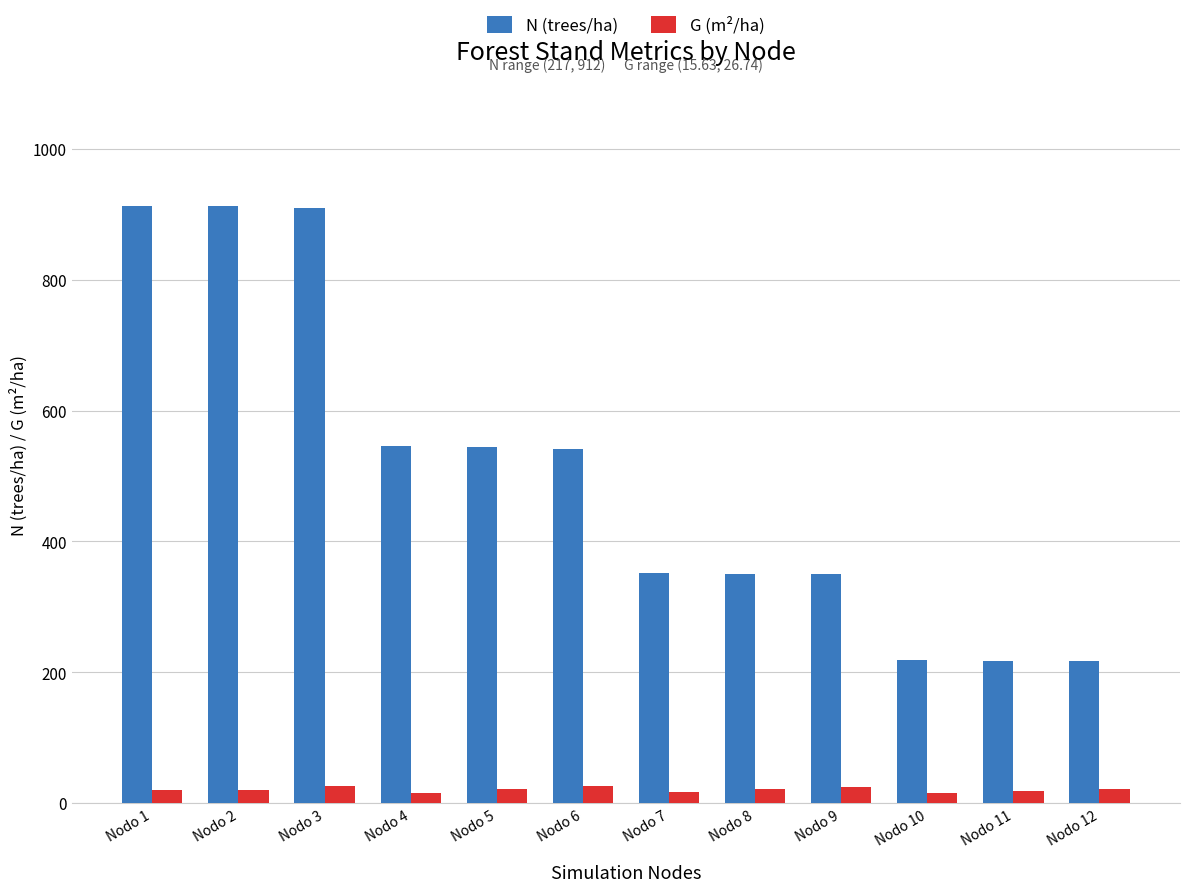

What is the spread (max minus min) of values at Nodo 10?

203.0